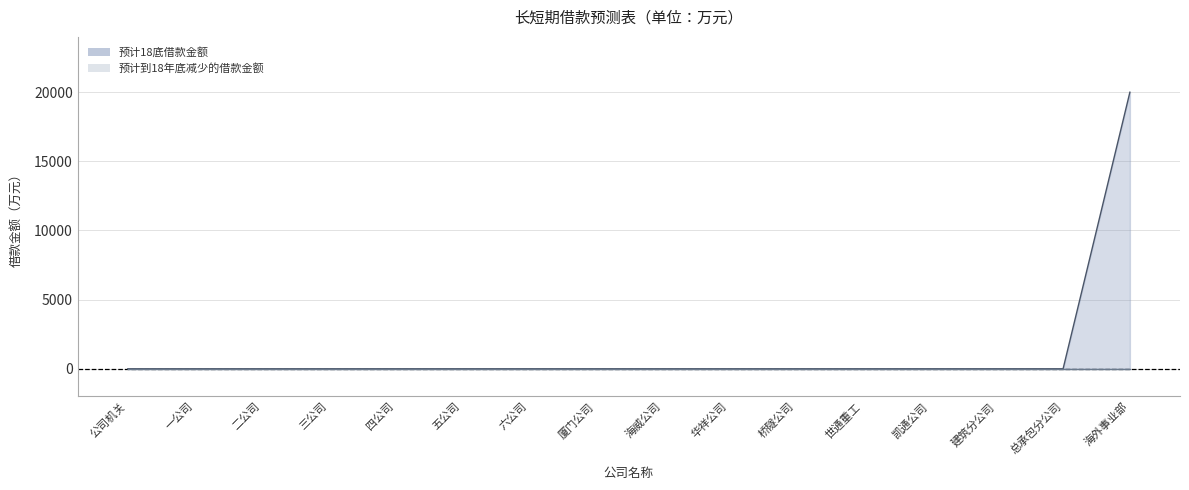

The value at 华祥公司 is 0. True or false?

True